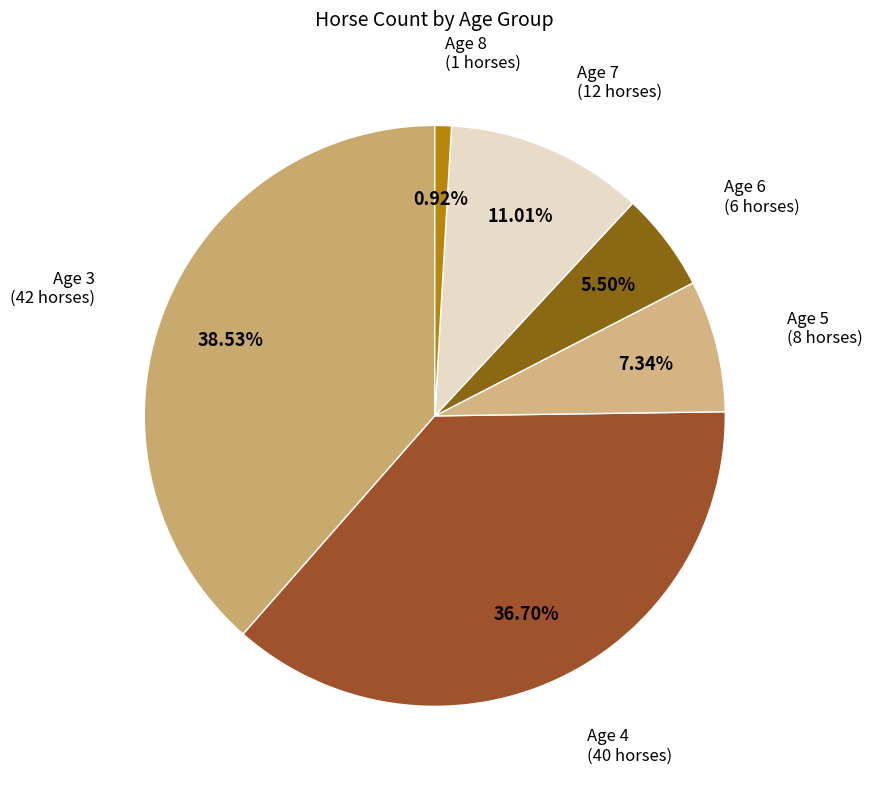

How many slices are in this pie chart?

6